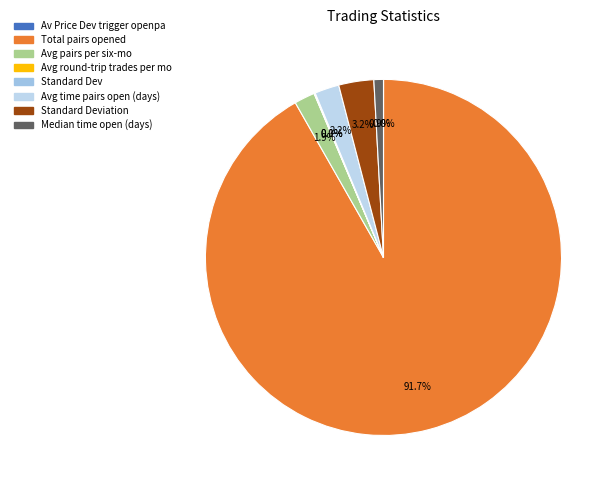

To the nearest percent, what is the average slice percentage?

12%